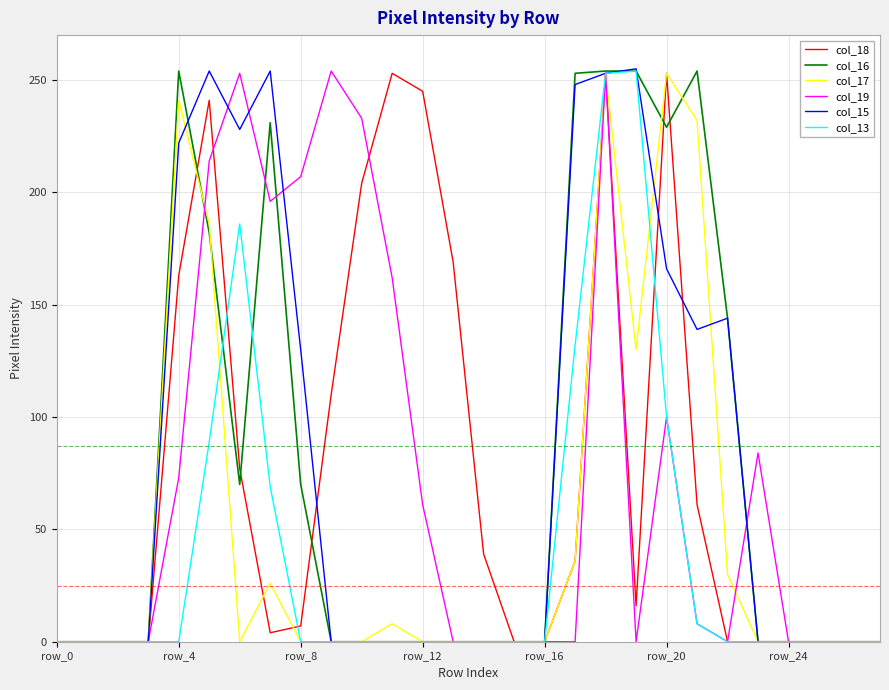

What is the maximum value shown in the chart?

255